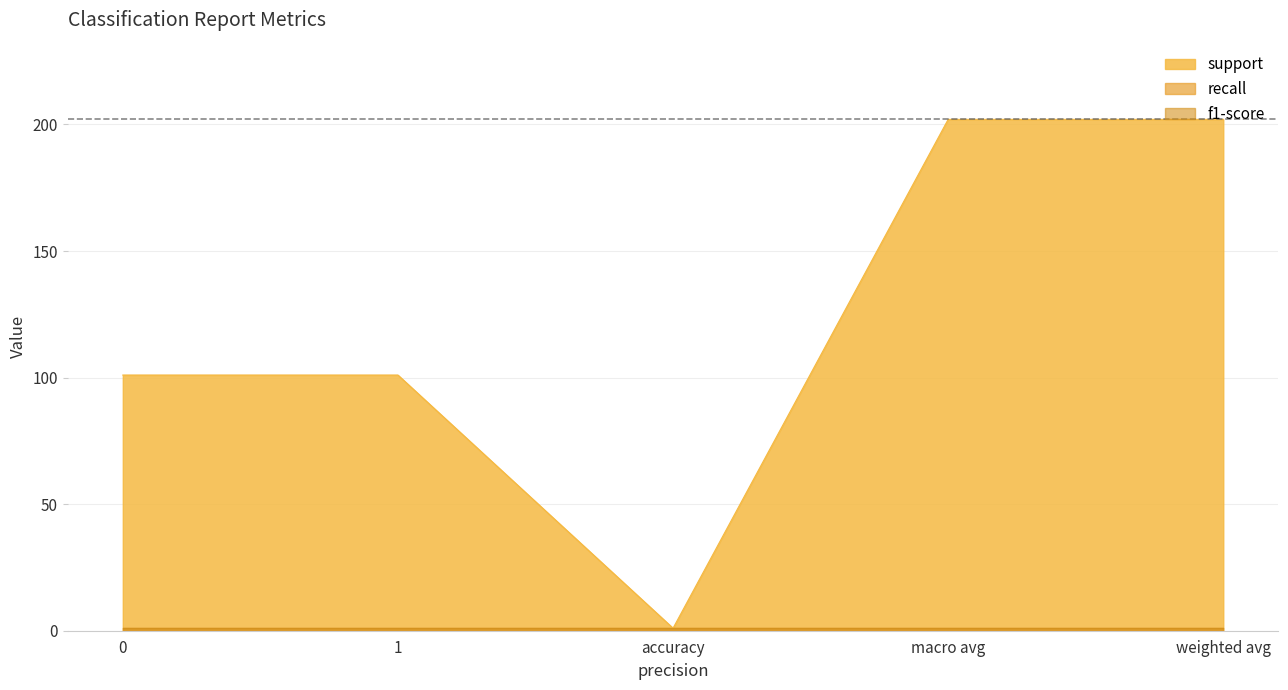

In support, how many points are lower than both neighbors (excluding endpoints)?

1